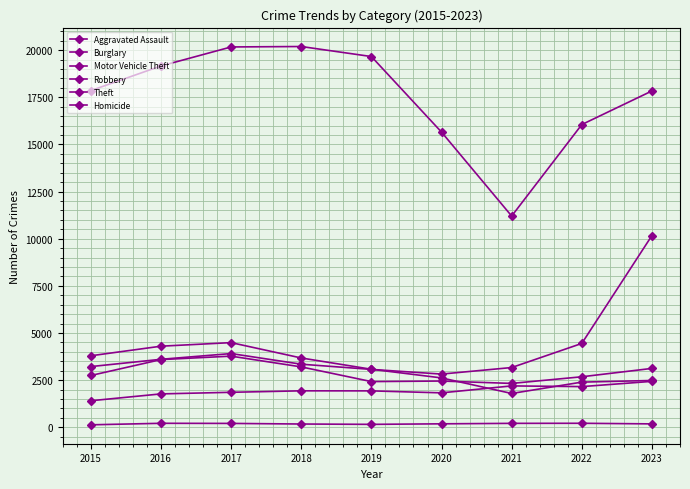

What value does the Aggravated Assault series have at 2022?

2156